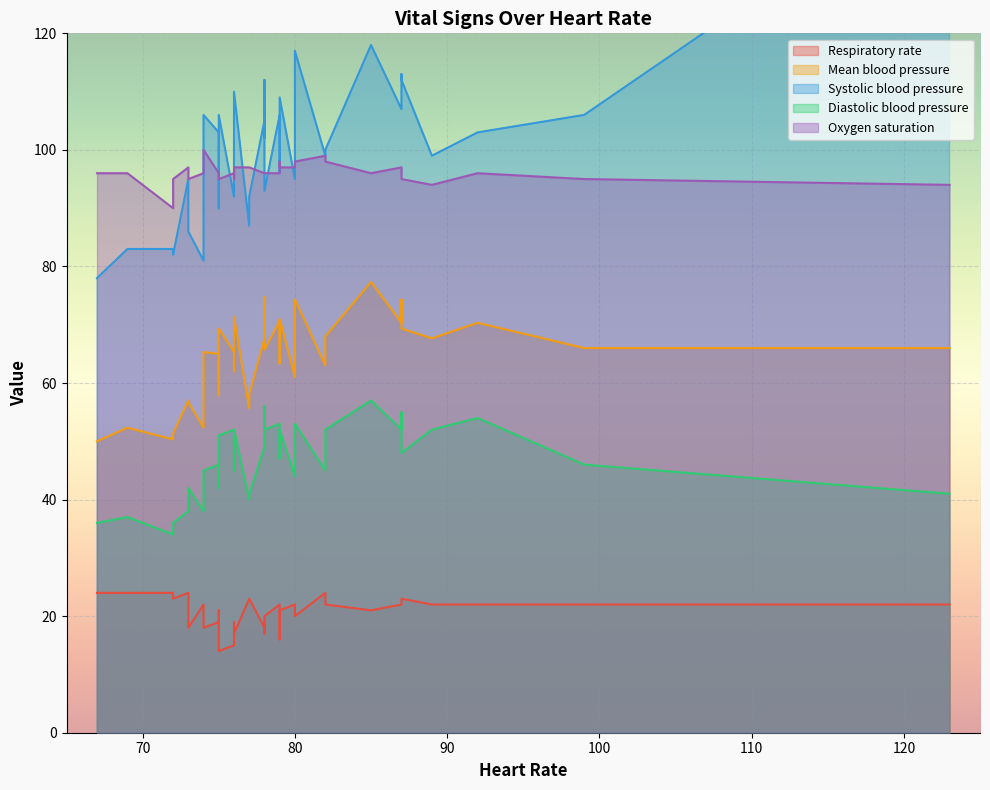

Where is the first local maximum for Respiratory rate?

6